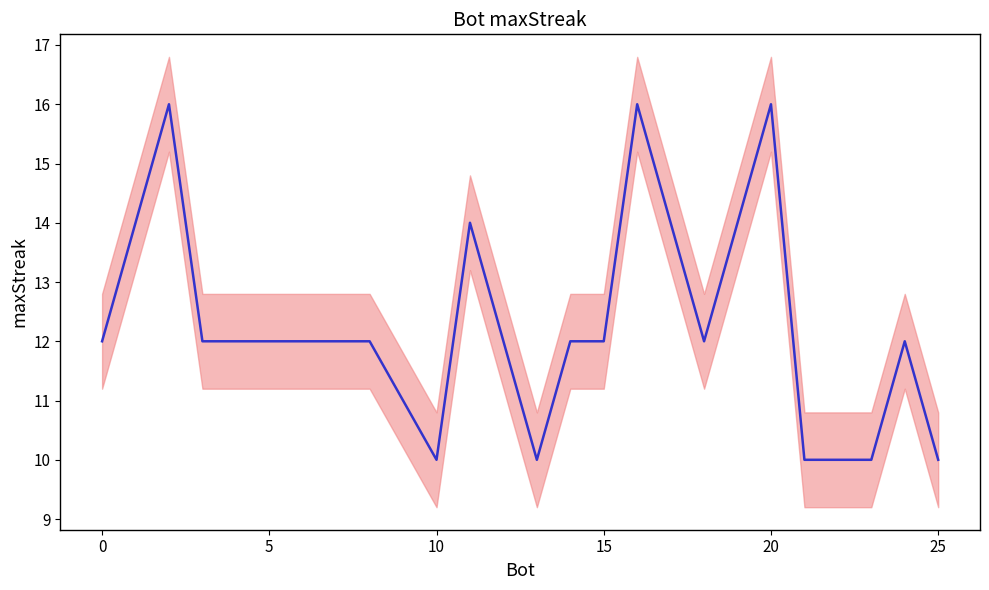

What is the sum of all values?

244